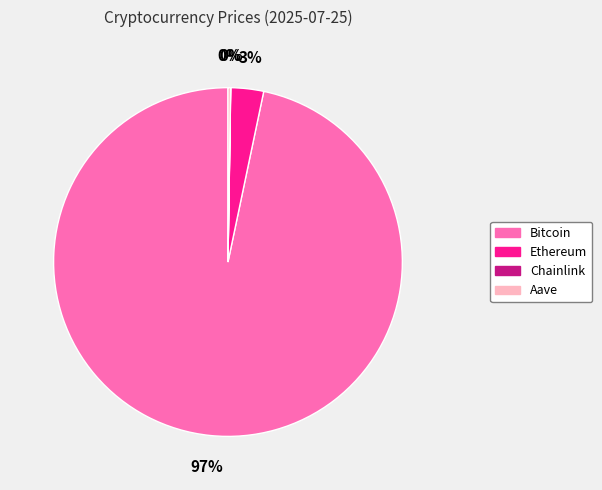

What is the majority slice?

Bitcoin